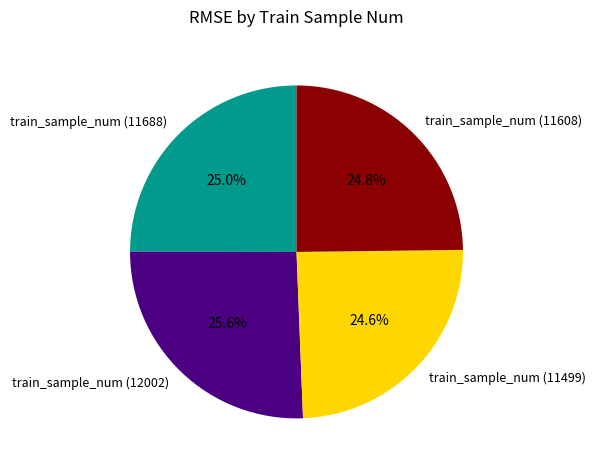

Does any single category account for the majority?

No